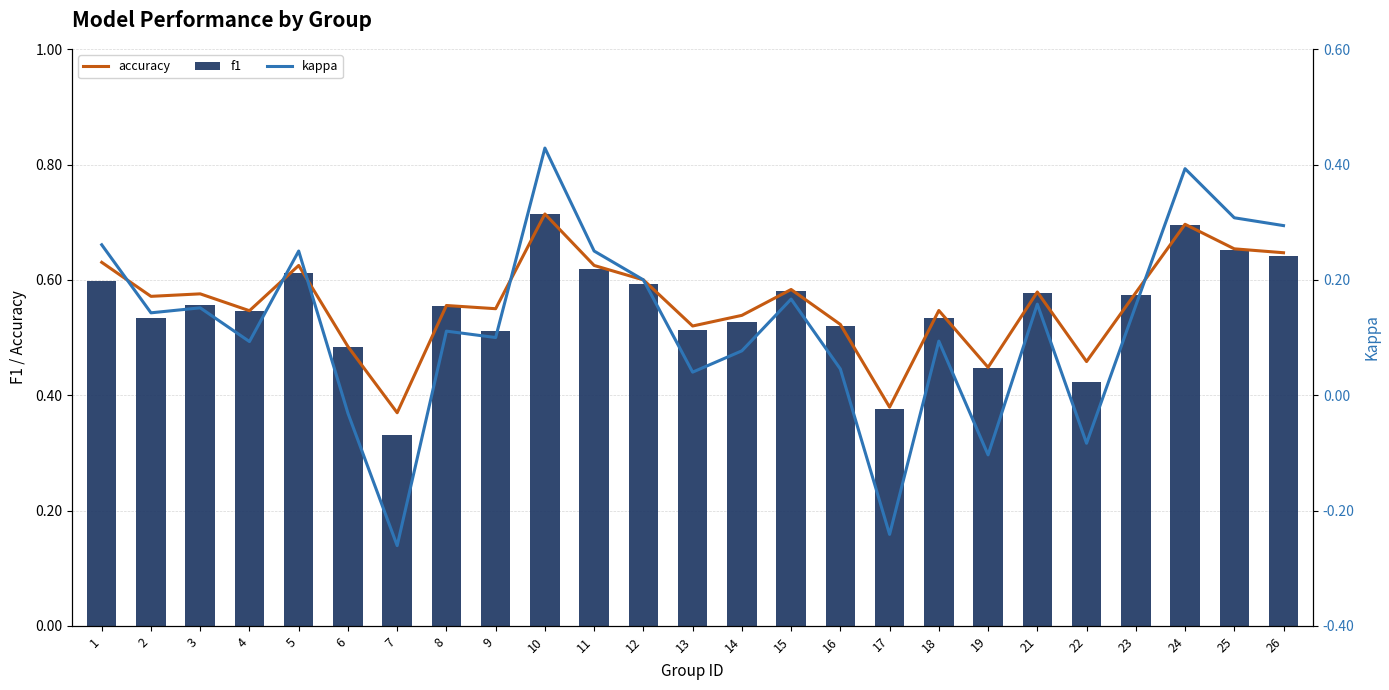

Reading right to left, list all the values displayed in this chart.

accuracy: 26=0.6	25=0.7	24=0.7	23=0.6	22=0.5	21=0.6	19=0.4	18=0.5	17=0.4	16=0.5	15=0.6	14=0.5	13=0.5	12=0.6	11=0.6	10=0.7	9=0.6	8=0.6	7=0.4	6=0.5	5=0.6	4=0.5	3=0.6	2=0.6	1=0.6
f1: 26=0.6	25=0.7	24=0.7	23=0.6	22=0.4	21=0.6	19=0.4	18=0.5	17=0.4	16=0.5	15=0.6	14=0.5	13=0.5	12=0.6	11=0.6	10=0.7	9=0.5	8=0.6	7=0.3	6=0.5	5=0.6	4=0.5	3=0.6	2=0.5	1=0.6
kappa: 26=0.3	25=0.3	24=0.4	23=0.2	22=-0.1	21=0.2	19=-0.1	18=0.1	17=-0.2	16=0.0	15=0.2	14=0.1	13=0.0	12=0.2	11=0.2	10=0.4	9=0.1	8=0.1	7=-0.3	6=-0.0	5=0.2	4=0.1	3=0.2	2=0.1	1=0.3